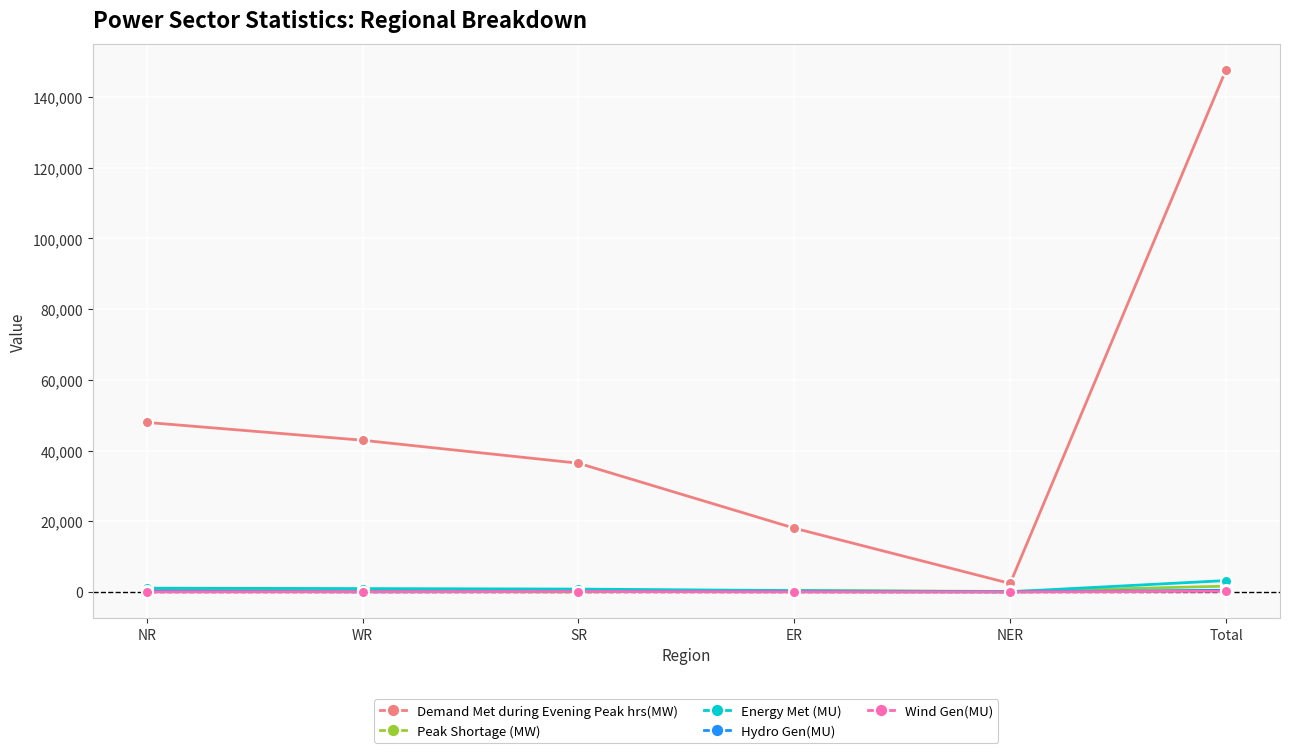

Is this an area chart (filled region under the line)?

No